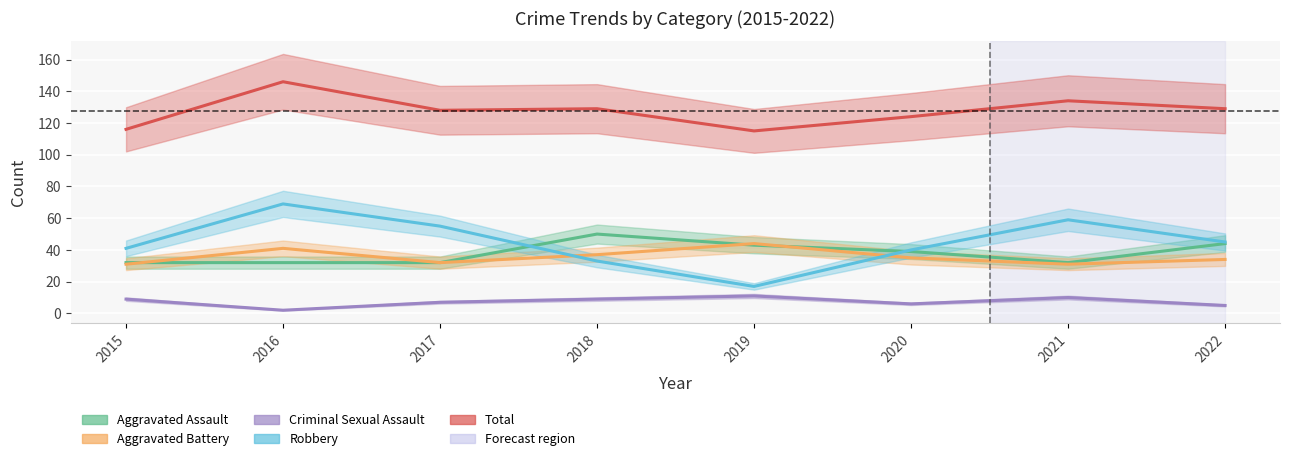

Reading left to right, list all the values displayed in this chart.

Aggravated Assault: 2015=32	2016=32	2017=32	2018=50	2019=43	2020=39	2021=32	2022=44
Aggravated Battery: 2015=31	2016=41	2017=32	2018=37	2019=44	2020=35	2021=31	2022=34
Criminal Sexual Assault: 2015=9	2016=2	2017=7	2018=9	2019=11	2020=6	2021=10	2022=5
Robbery: 2015=41	2016=69	2017=55	2018=33	2019=17	2020=40	2021=59	2022=45
Total: 2015=116	2016=146	2017=128	2018=129	2019=115	2020=124	2021=134	2022=129